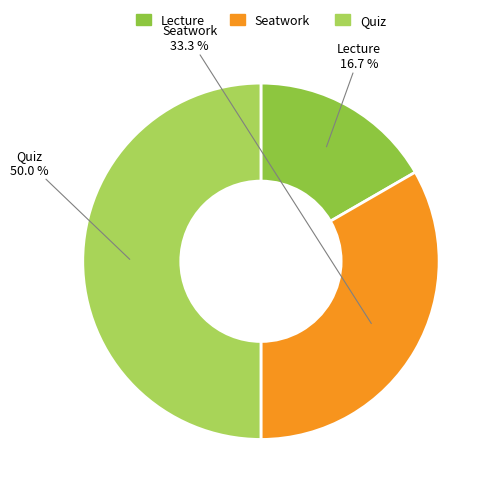

What is the smallest slice in the pie chart?

Lecture